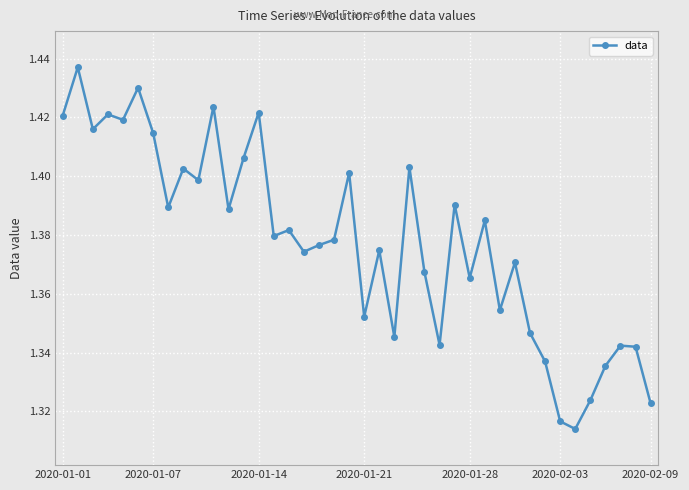

Count the values in the range 1 to 2.

40